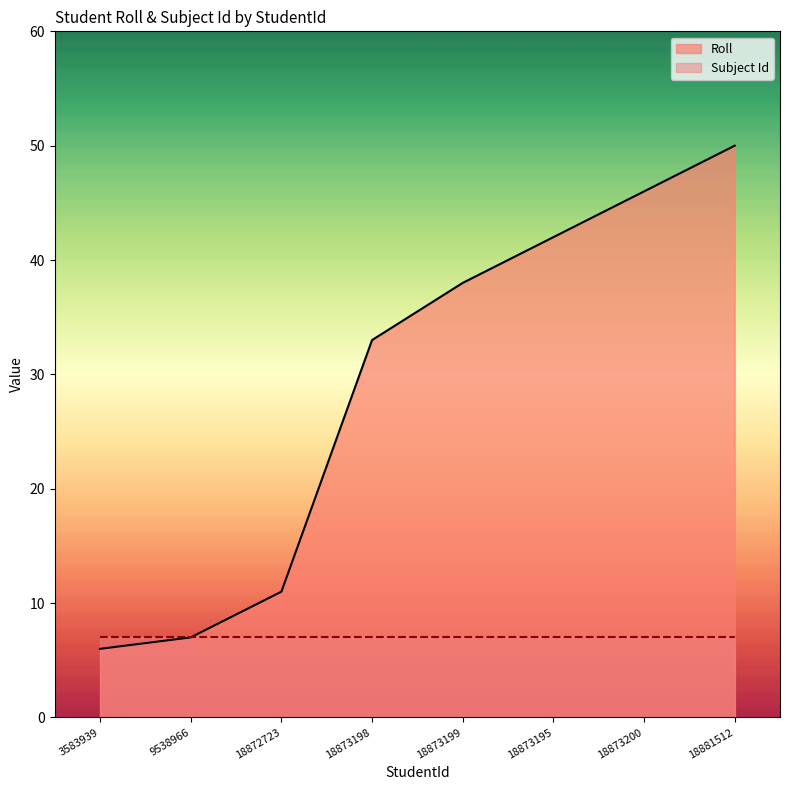

List the labels in order of value, smallest first.

3583939, 9538966, 18872723, 18873198, 18873199, 18873195, 18873200, 18881512